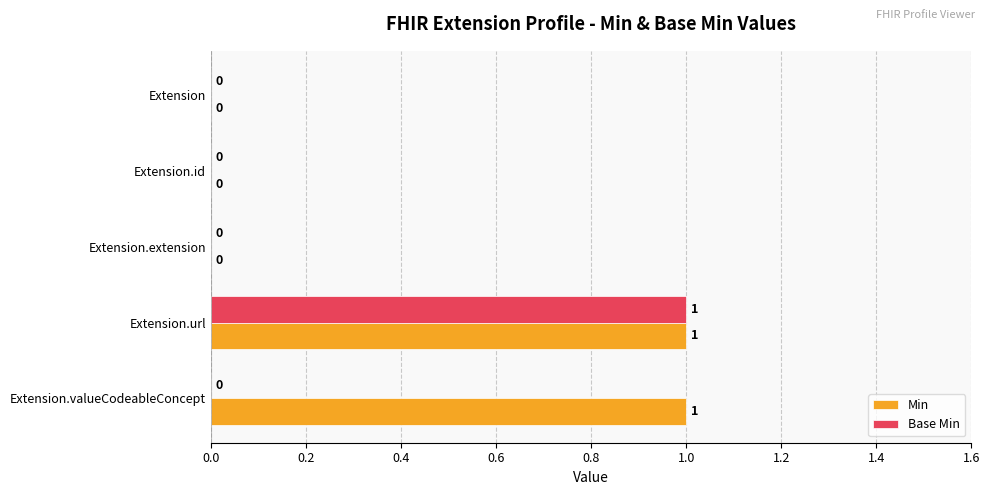

Is it true that Base Min equals 0 at Extension.valueCodeableConcept?

True